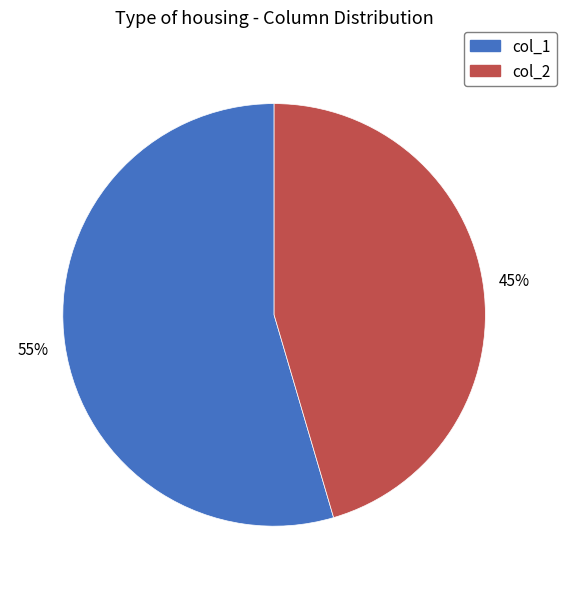

Is there a majority slice in this chart?

Yes